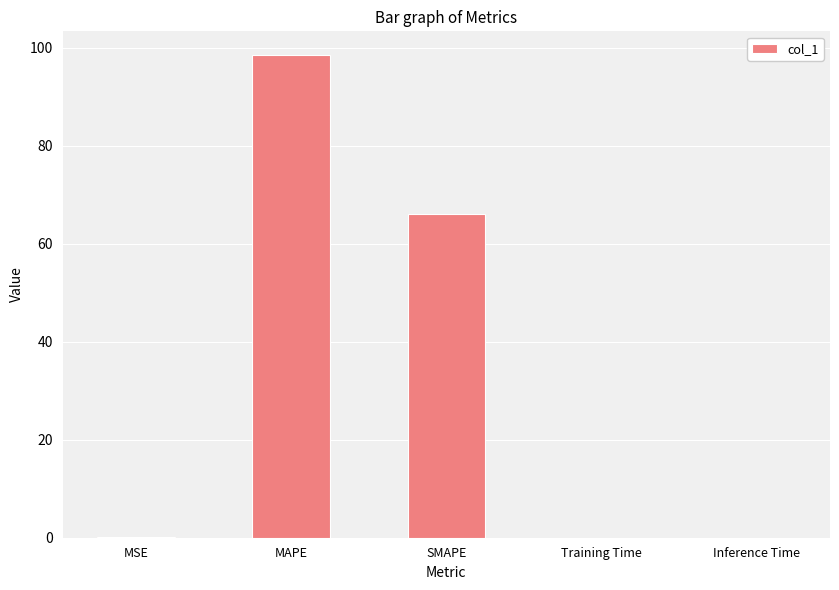

What is the sum of all values?

164.5